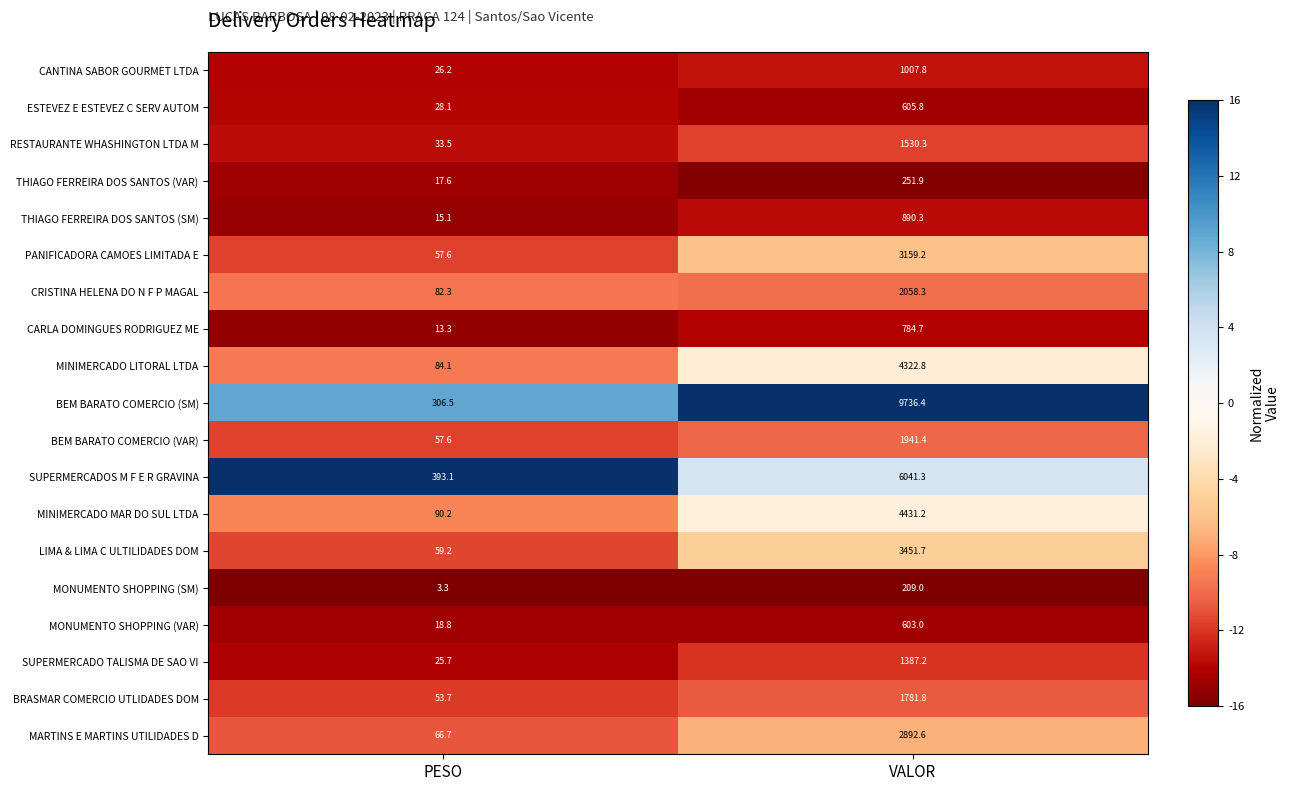

What is the minimum value shown in the chart?

3.3